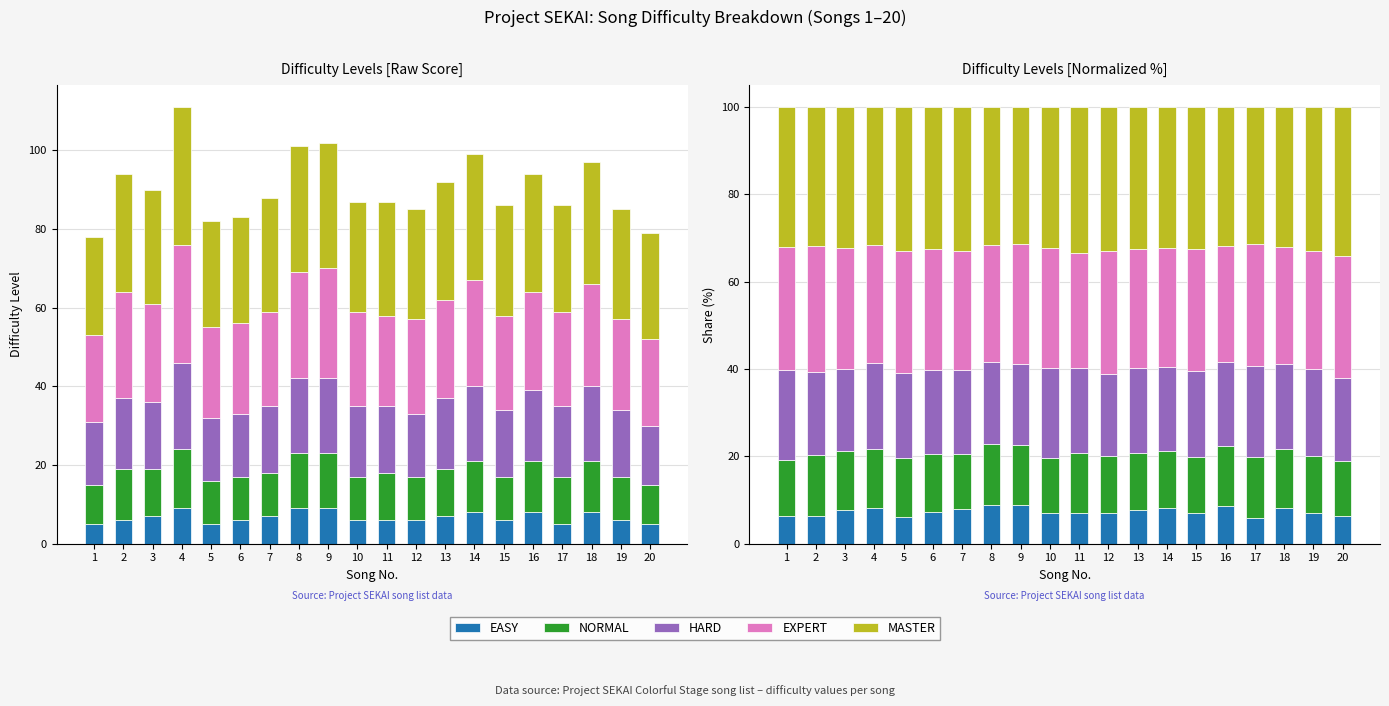

Reading right to left, extract all data points from this chart.

EASY: 6.3	7.1	8.2	5.8	8.5	7.0	8.1	7.6	7.1	6.9	6.9	8.8	8.9	8.0	7.2	6.1	8.1	7.8	6.4	6.4
NORMAL: 12.7	12.9	13.4	14.0	13.8	12.8	13.1	13.0	12.9	13.8	12.6	13.7	13.9	12.5	13.3	13.4	13.5	13.3	13.8	12.8
HARD: 19.0	20.0	19.6	20.9	19.1	19.8	19.2	19.6	18.8	19.5	20.7	18.6	18.8	19.3	19.3	19.5	19.8	18.9	19.1	20.5
EXPERT: 27.8	27.1	26.8	27.9	26.6	27.9	27.3	27.2	28.2	26.4	27.6	27.5	26.7	27.3	27.7	28.0	27.0	27.8	28.7	28.2
MASTER: 34.2	32.9	32.0	31.4	31.9	32.6	32.3	32.6	32.9	33.3	32.2	31.4	31.7	33.0	32.5	32.9	31.5	32.2	31.9	32.1